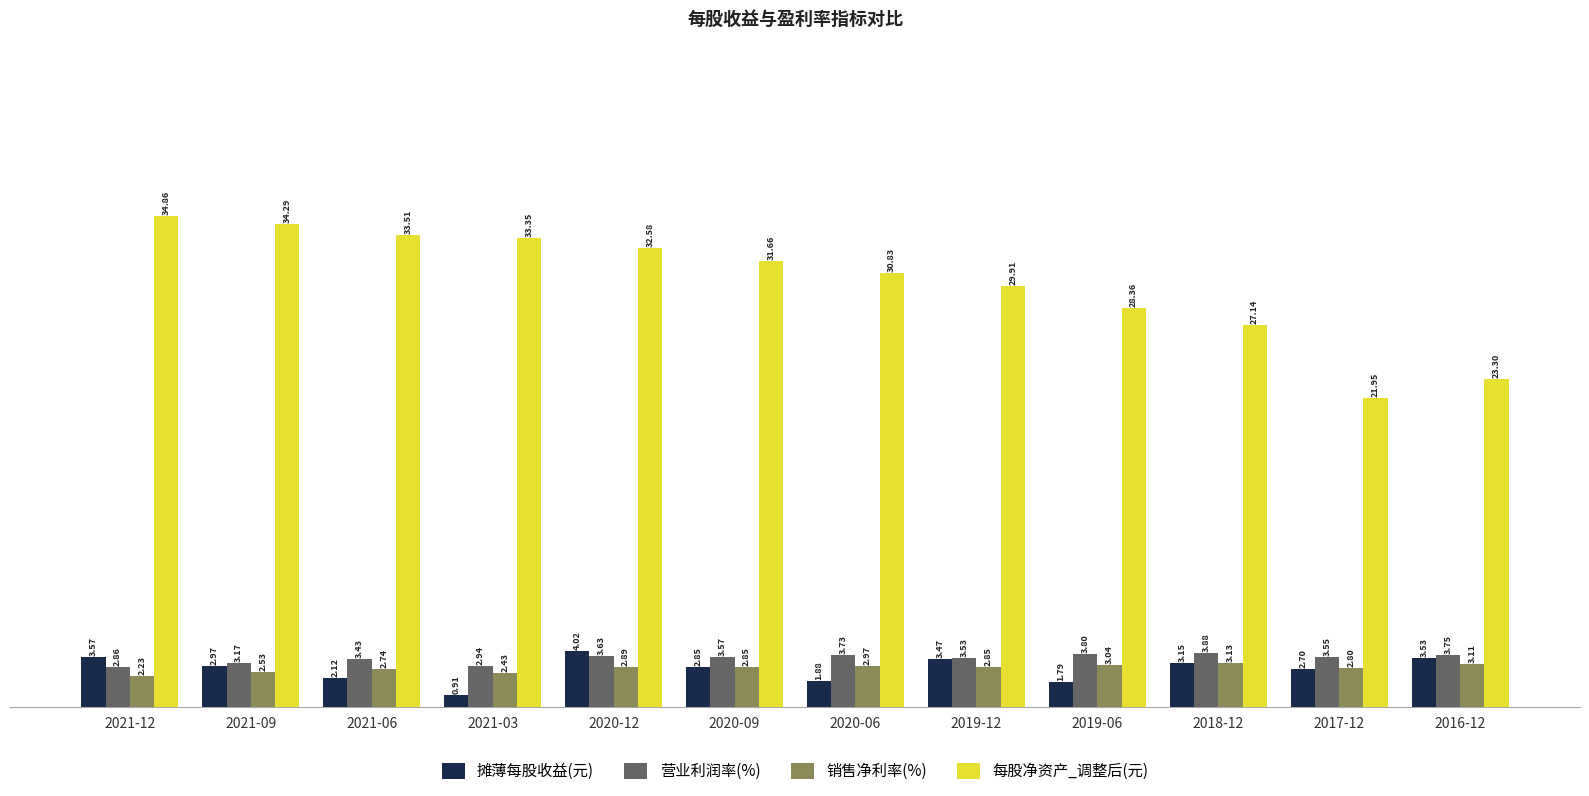

Rank the categories by 营业利润率(%) value from lowest to highest.

2021-12, 2021-03, 2021-09, 2021-06, 2019-12, 2017-12, 2020-09, 2020-12, 2020-06, 2016-12, 2019-06, 2018-12